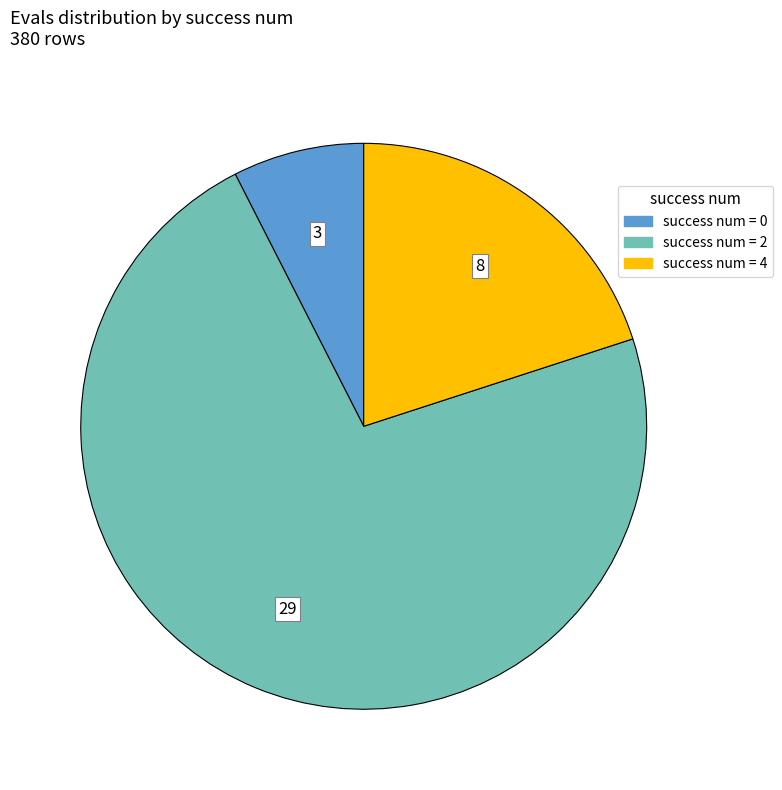

Is there a majority slice in this chart?

Yes